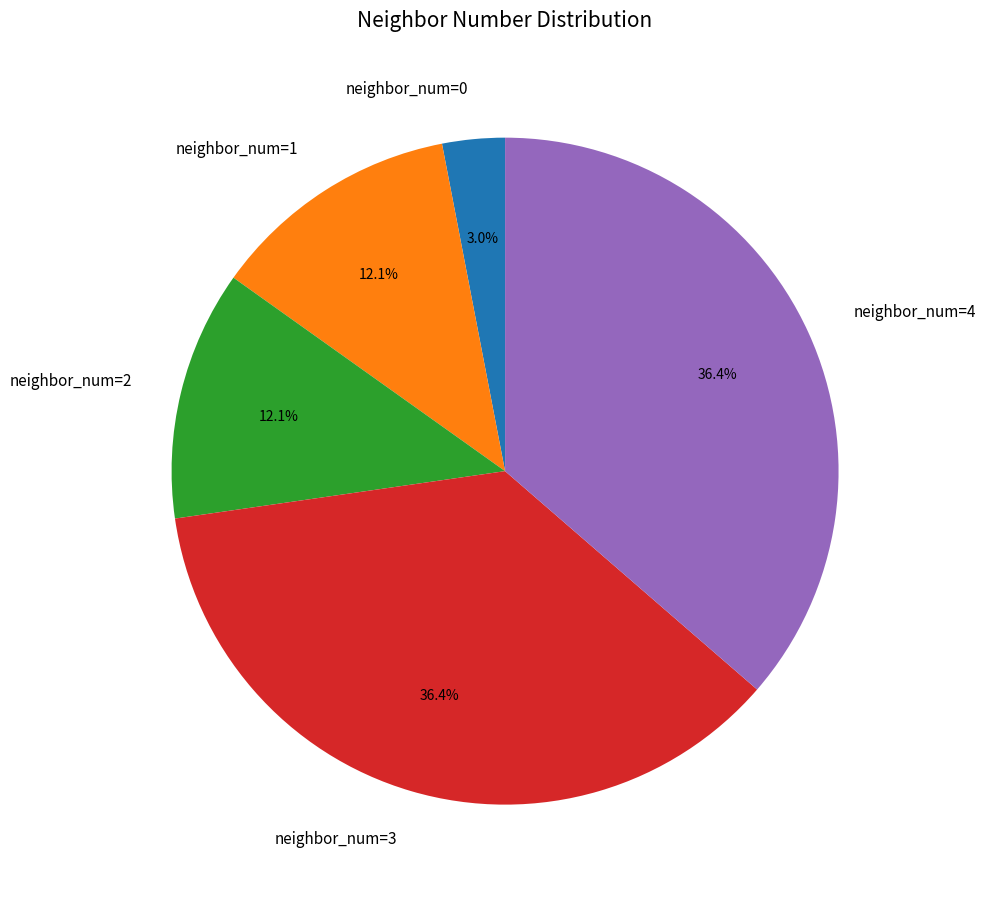

How many slices are in this pie chart?

5